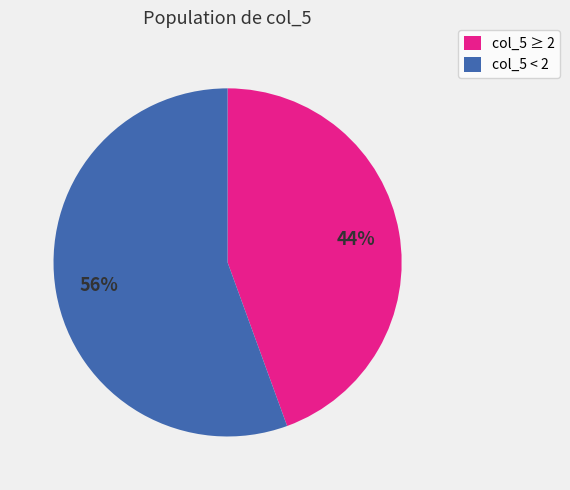

Between col_5 < 2 and col_5 ≥ 2, which is larger?

col_5 < 2